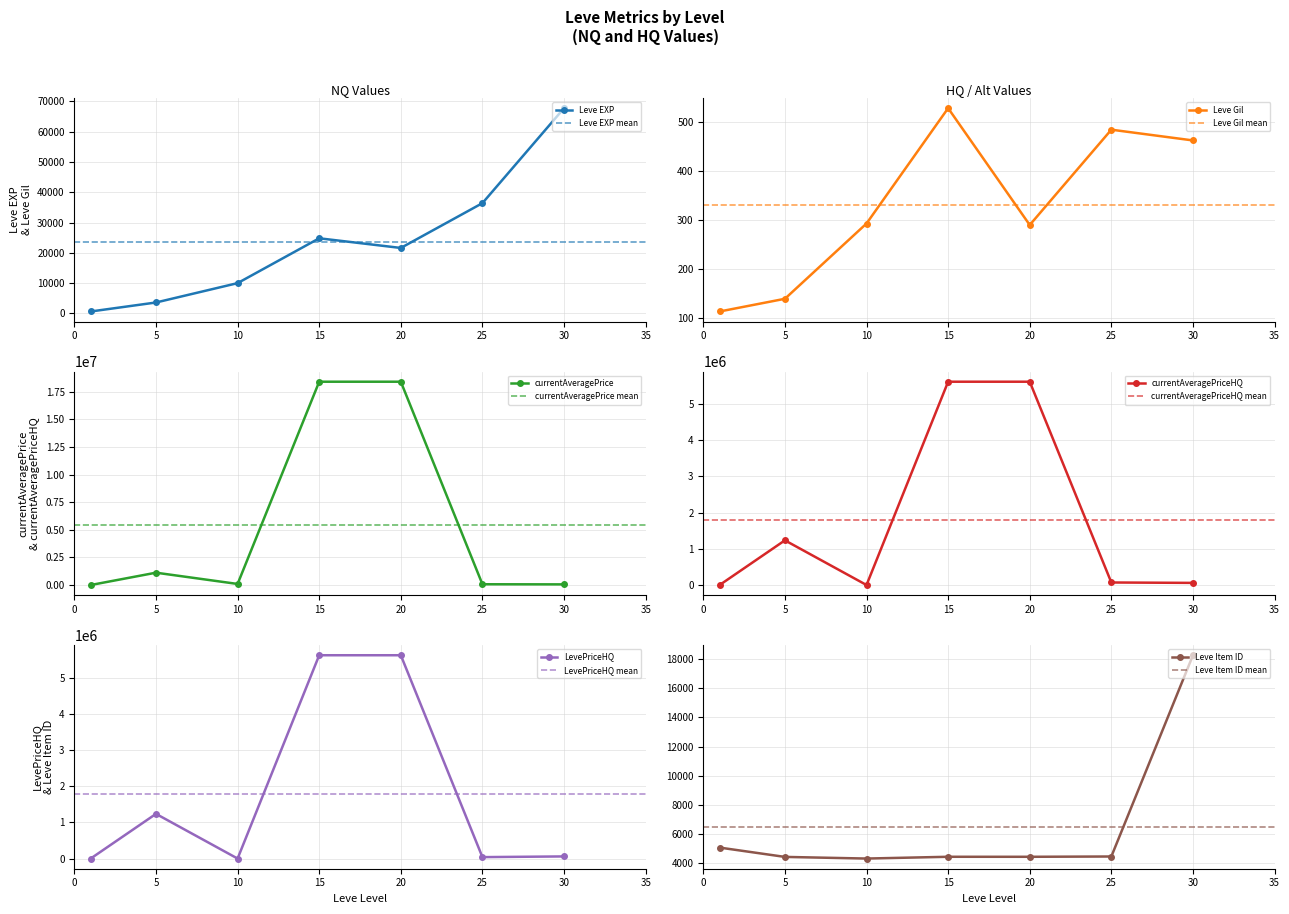

What is the highest value of the LevePriceHQ series?

5617283